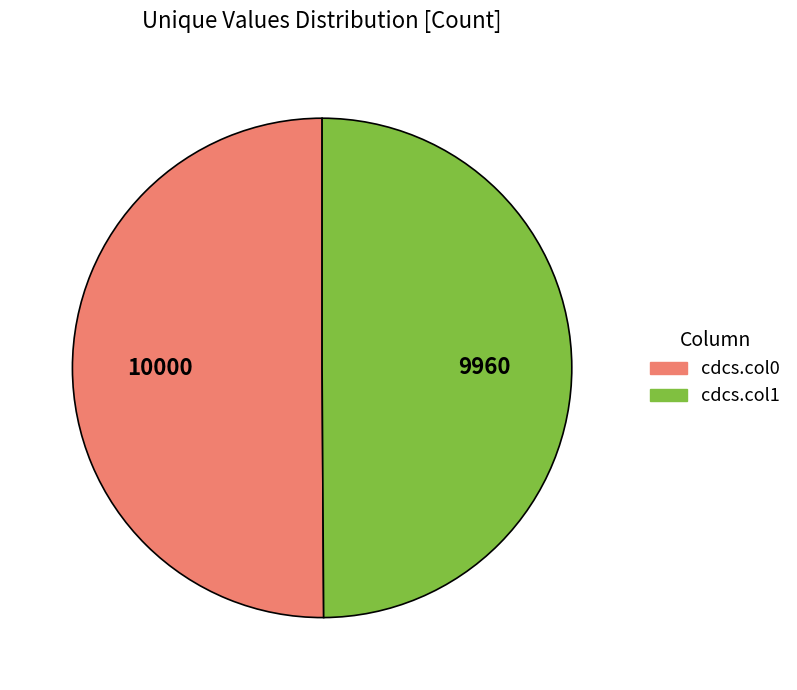

Is it true that cdcs.col1 is 37% of the pie?

False